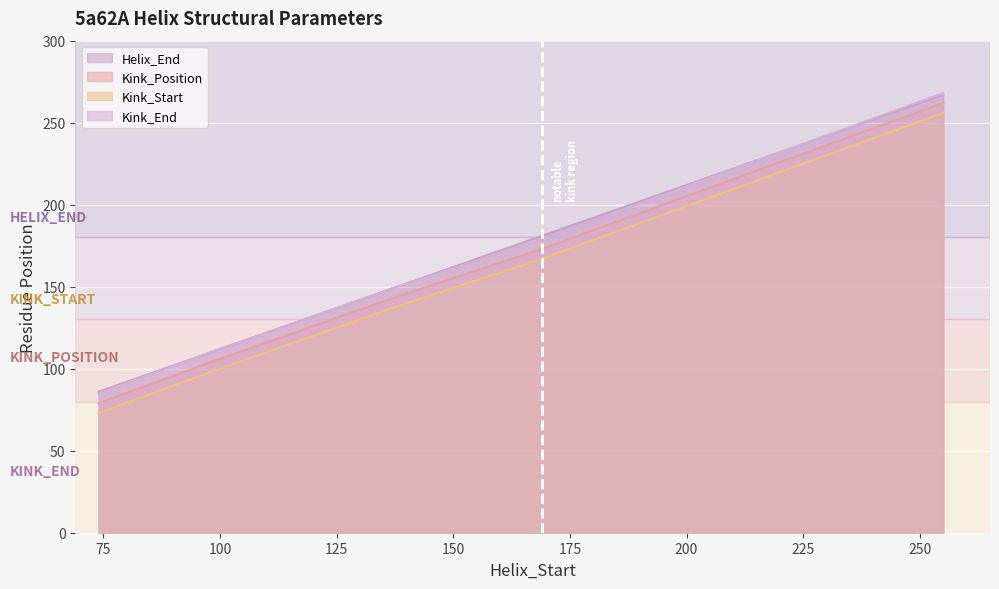

How many data points in Kink_Start are less than 167?

3